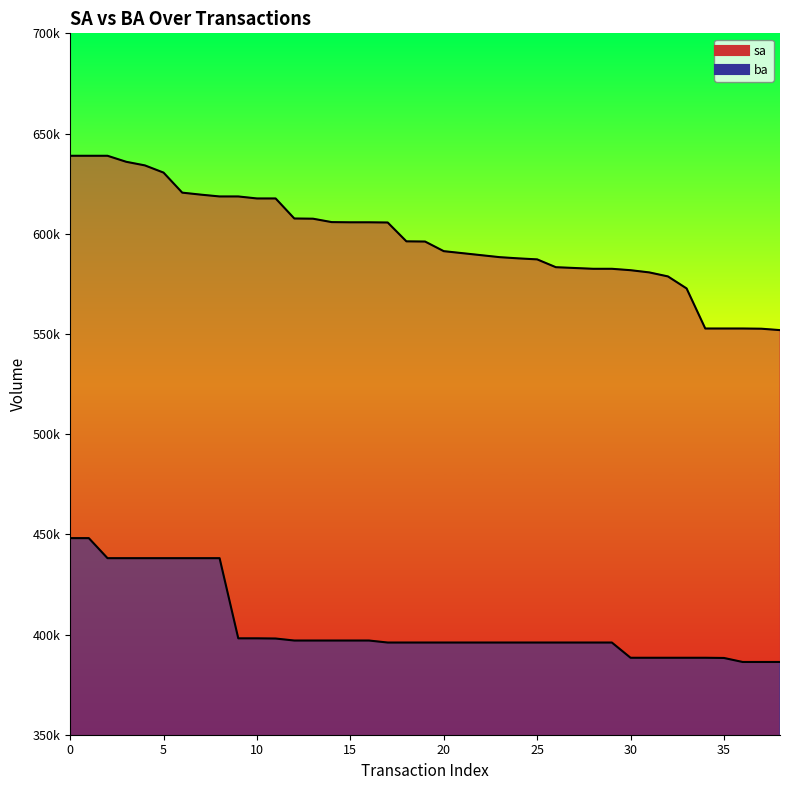

True or false: ba and sa intersect in this chart.

False